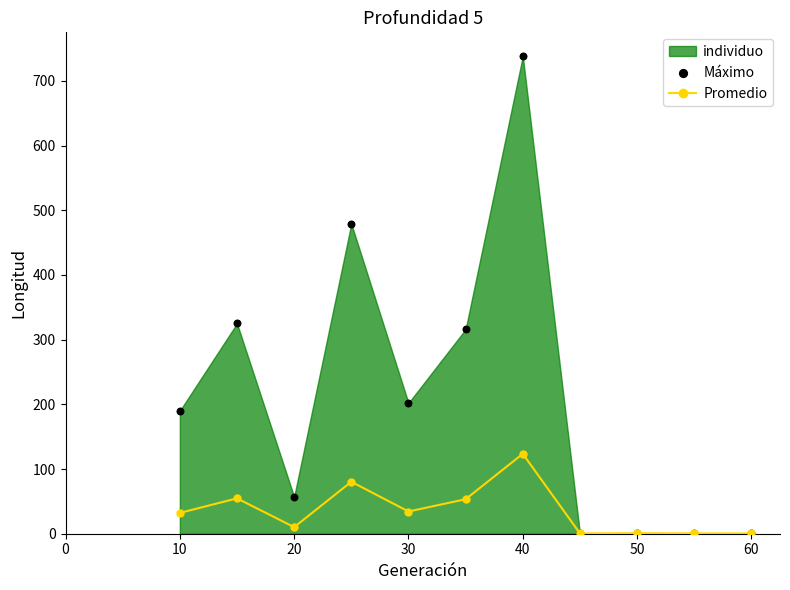

True or false: Promedio has more than 0 points higher than both neighbors.

True